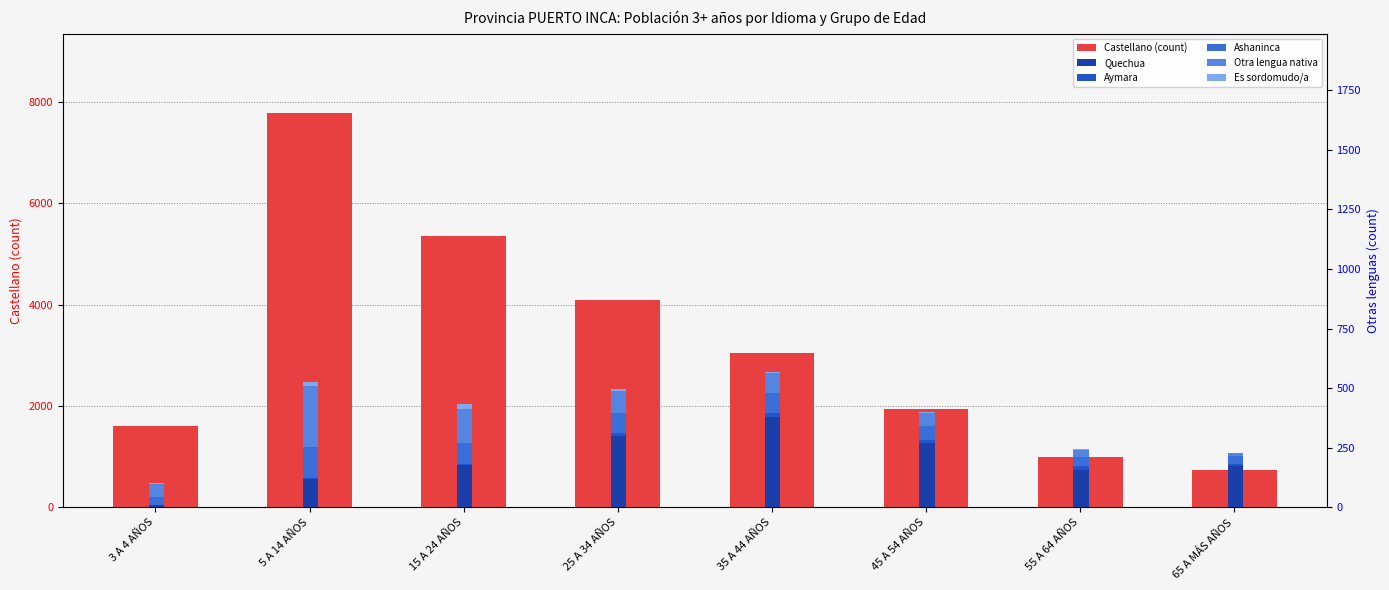

List the labels in order of Otra lengua nativa value, largest first.

5 A 14 AÑOS, 15 A 24 AÑOS, 25 A 34 AÑOS, 35 A 44 AÑOS, 3 A 4 AÑOS, 45 A 54 AÑOS, 55 A 64 AÑOS, 65 A MÁS AÑOS